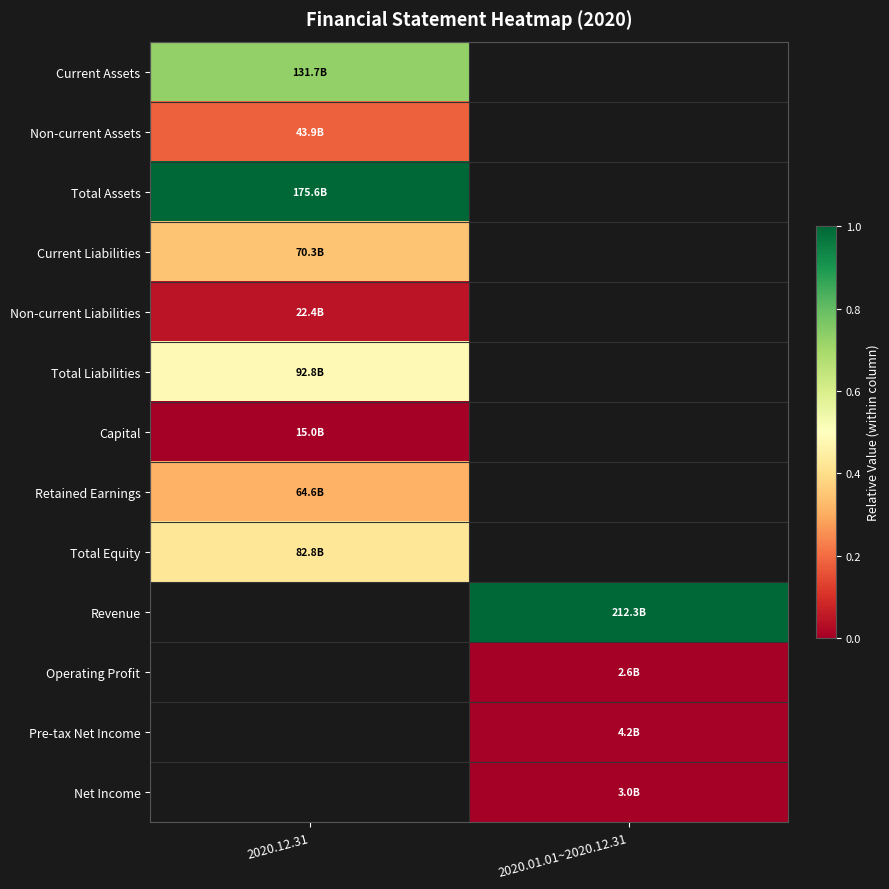

At how many categories does at least one series exceed 0?

2